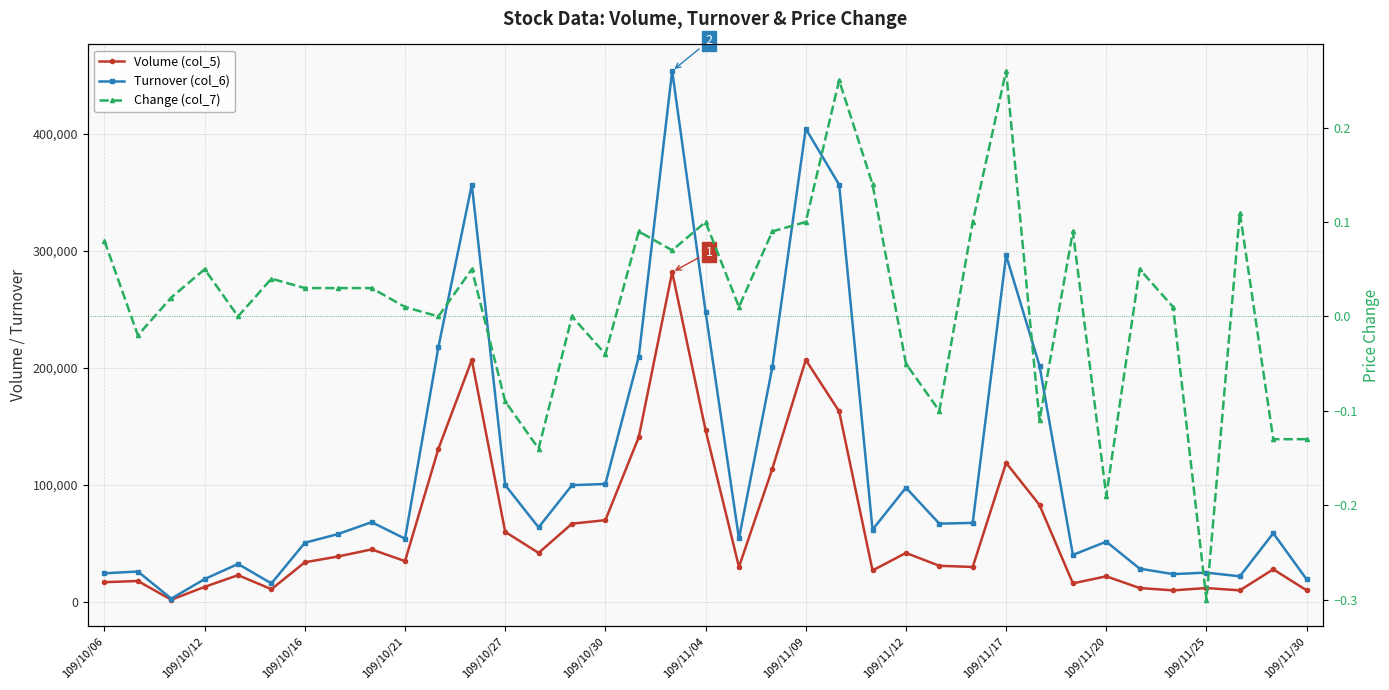

What is the maximum value for Volume (col_5)?

282000.0